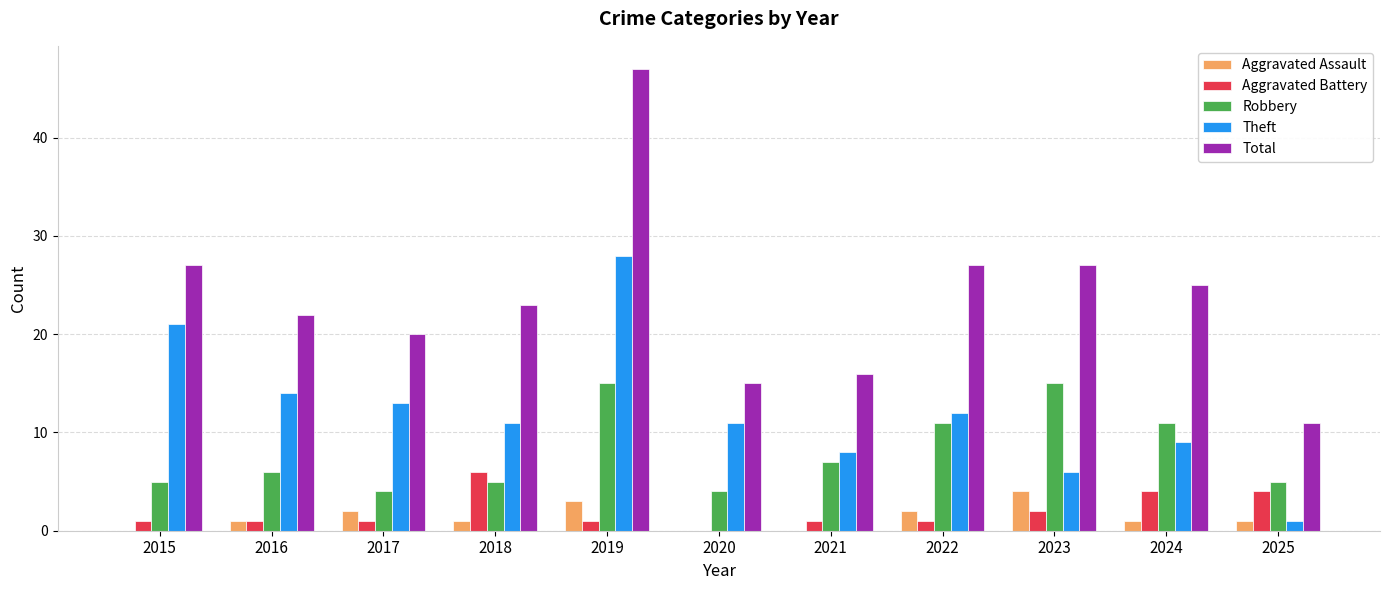

Which category has the highest value across all series?

2019